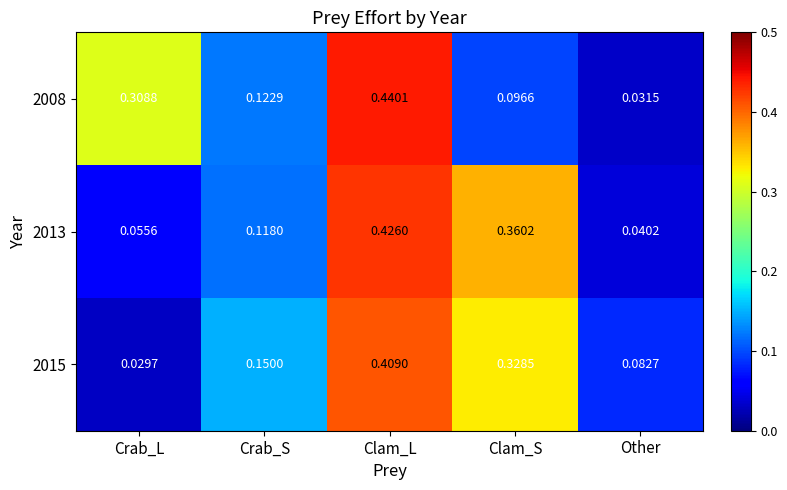

At which category is the sum across all series the highest?

Clam_L